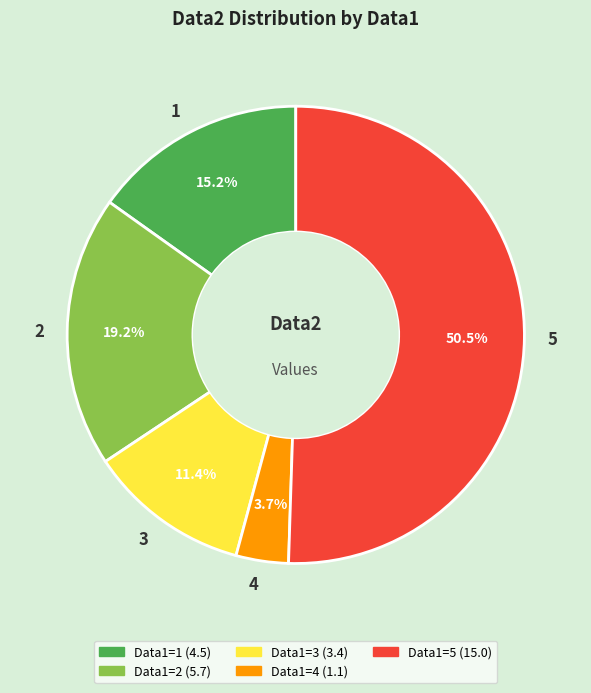

Which slice represents more than half of the pie?

5